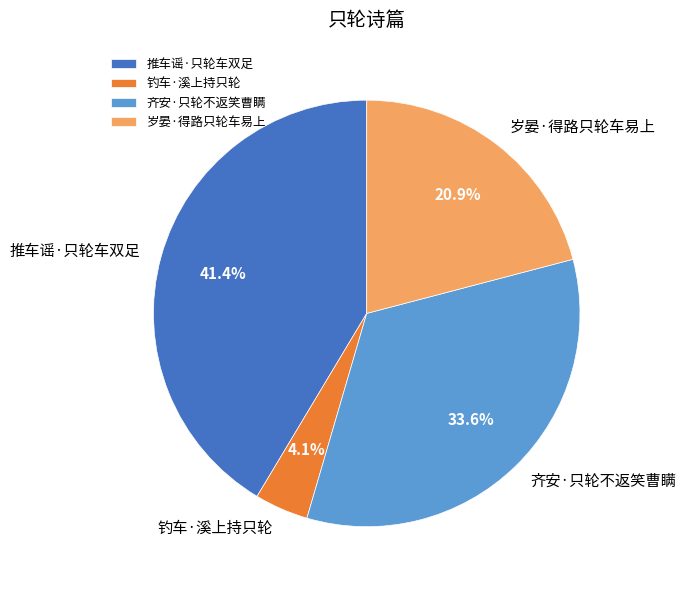

True or false: 齐安·只轮不返笑曹瞒 accounts for 34% of the total.

True